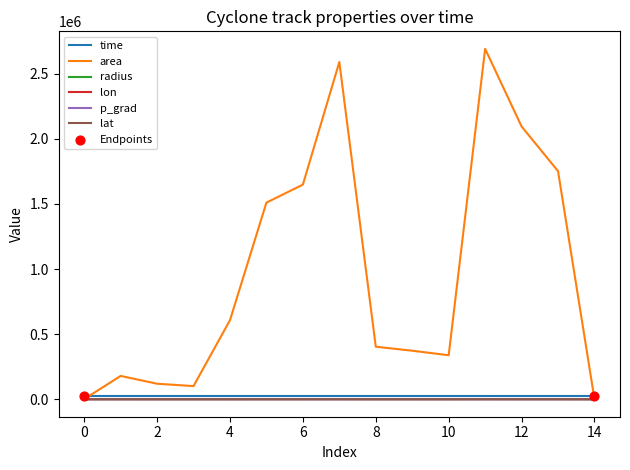

Which series has the widest spread of values?

area